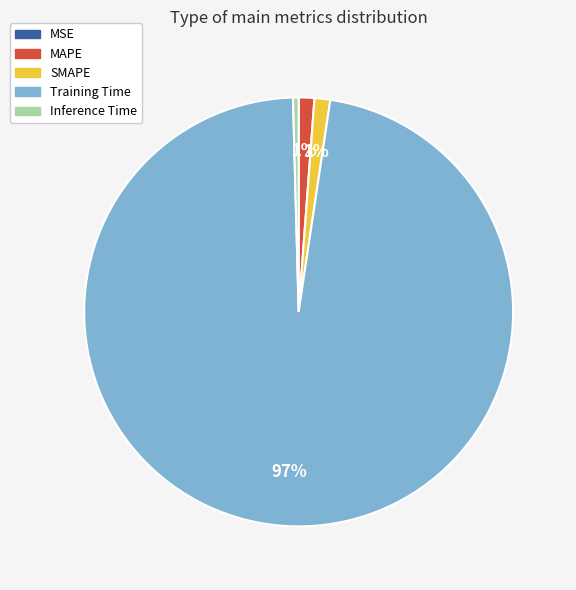

Combined, do SMAPE and Training Time account for over 50%?

Yes